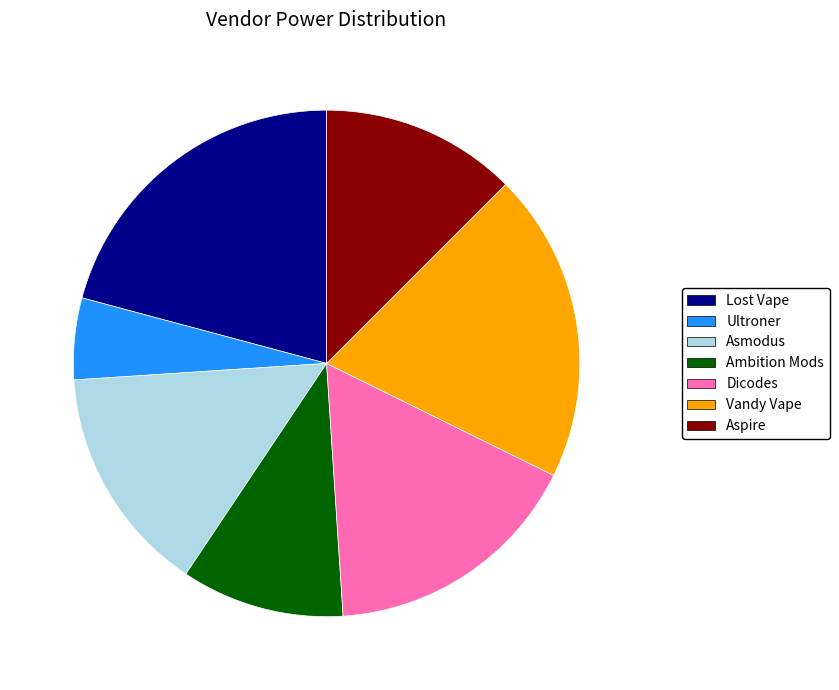

Rank the categories by value from highest to lowest.

Lost Vape, Vandy Vape, Dicodes, Asmodus, Aspire, Ambition Mods, Ultroner